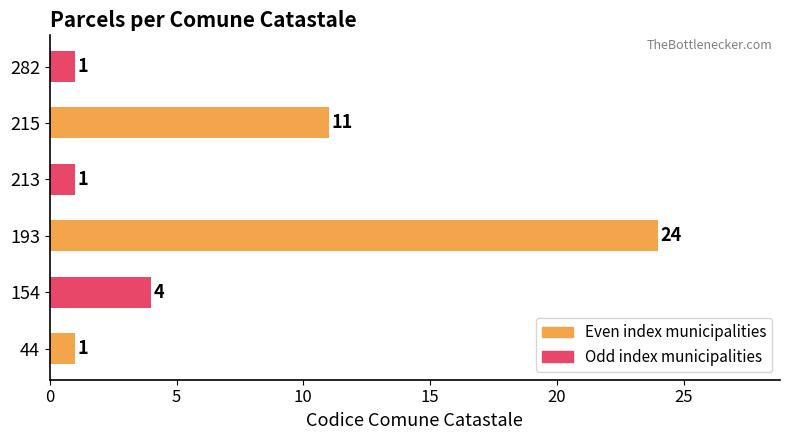

What is the greatest value displayed?

24